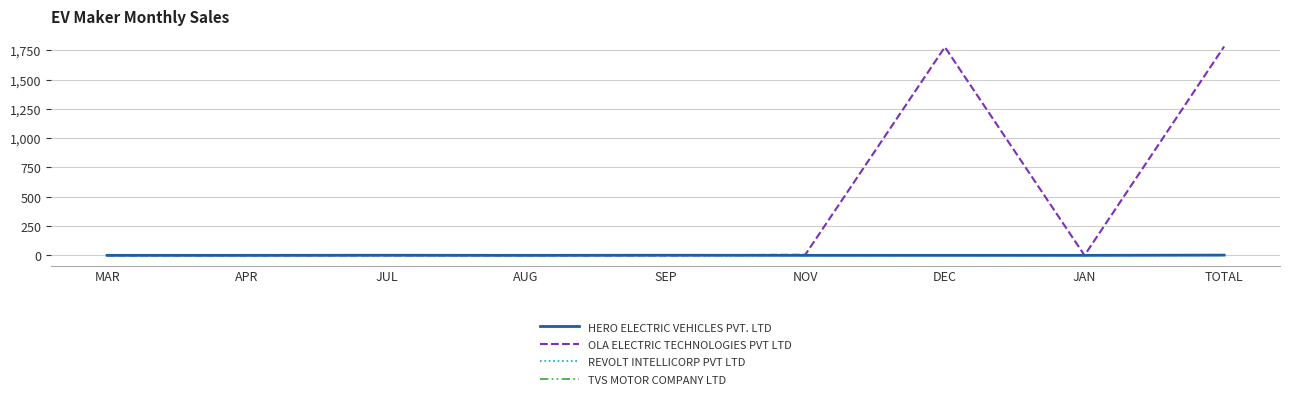

Which series has the largest range (max minus min)?

OLA ELECTRIC TECHNOLOGIES PVT LTD